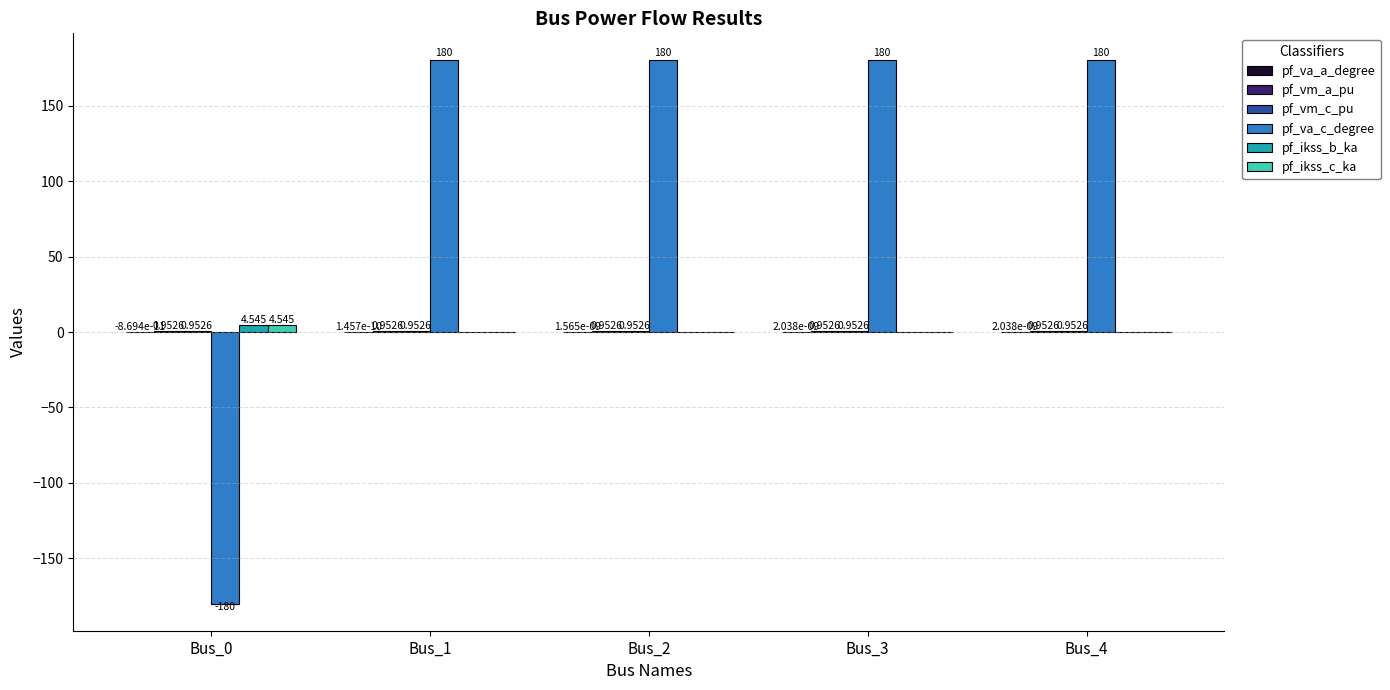

Which series has the largest total across all categories?

pf_va_c_degree